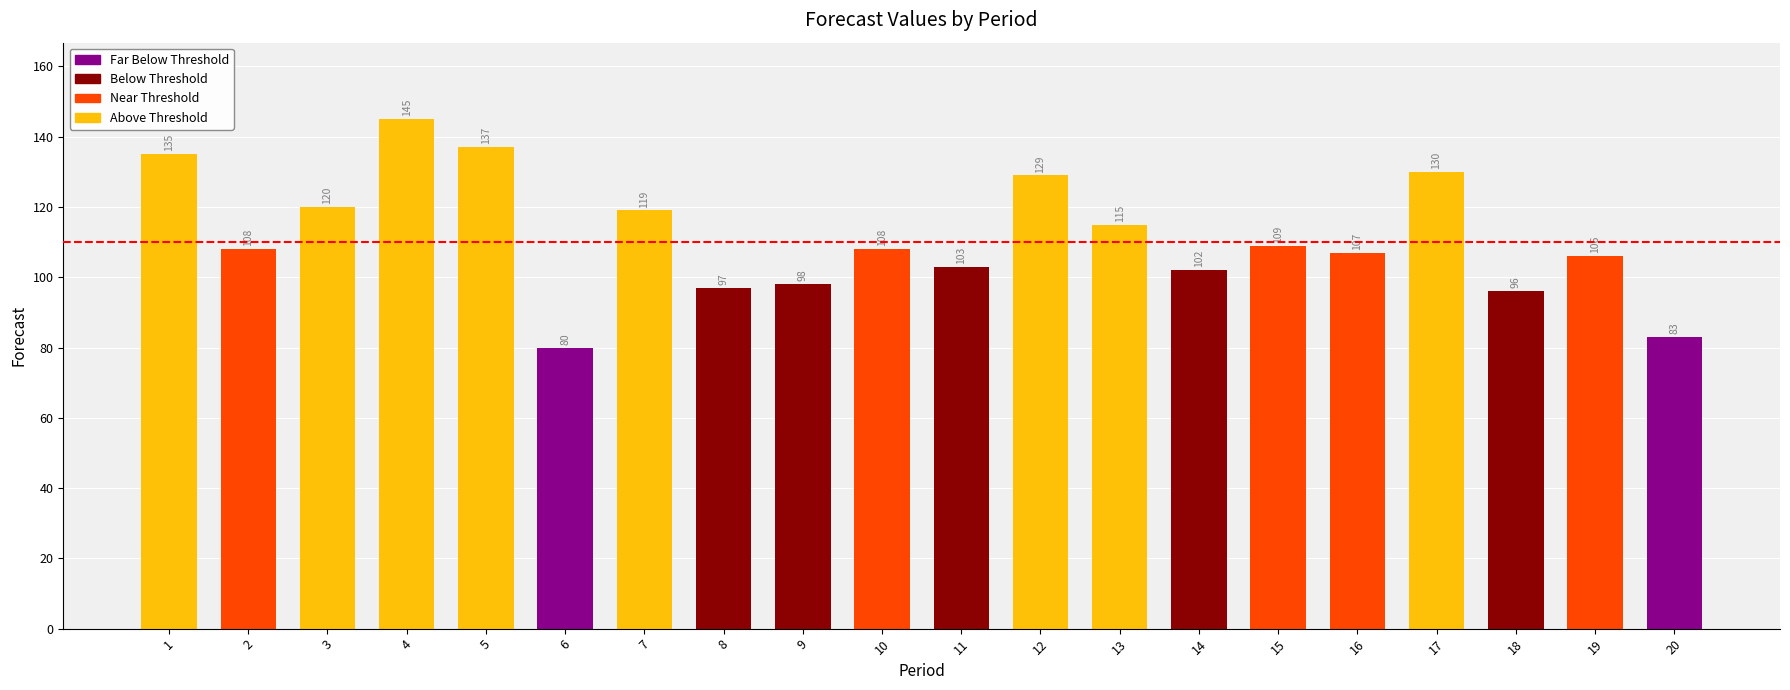

Reading left to right, transcribe all the data shown in this chart.

1=135	2=108	3=120	4=145	5=137	6=80	7=119	8=97	9=98	10=108	11=103	12=129	13=115	14=102	15=109	16=107	17=130	18=96	19=106	20=83